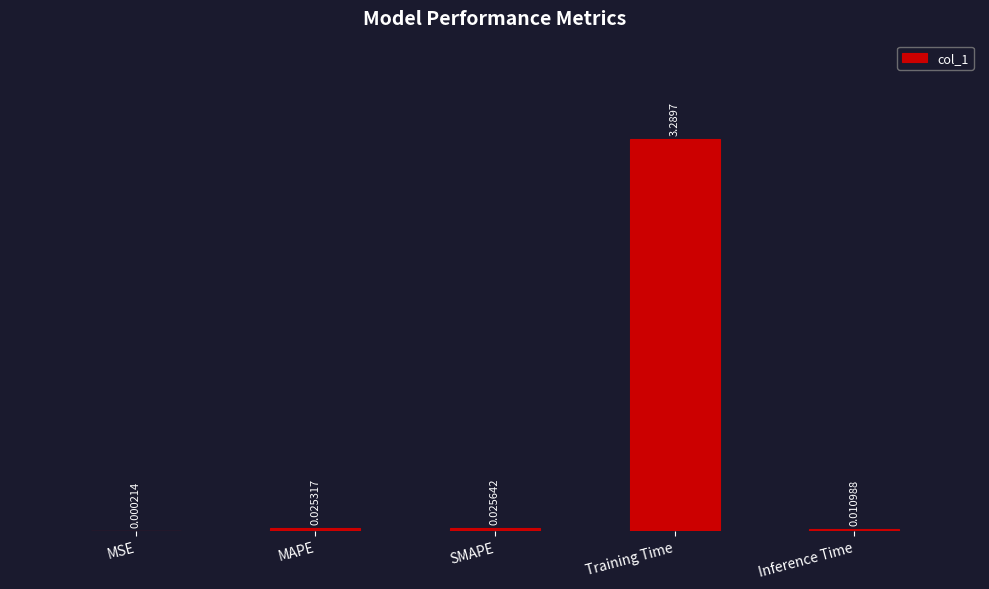

Which category has the highest value across all series?

Training Time